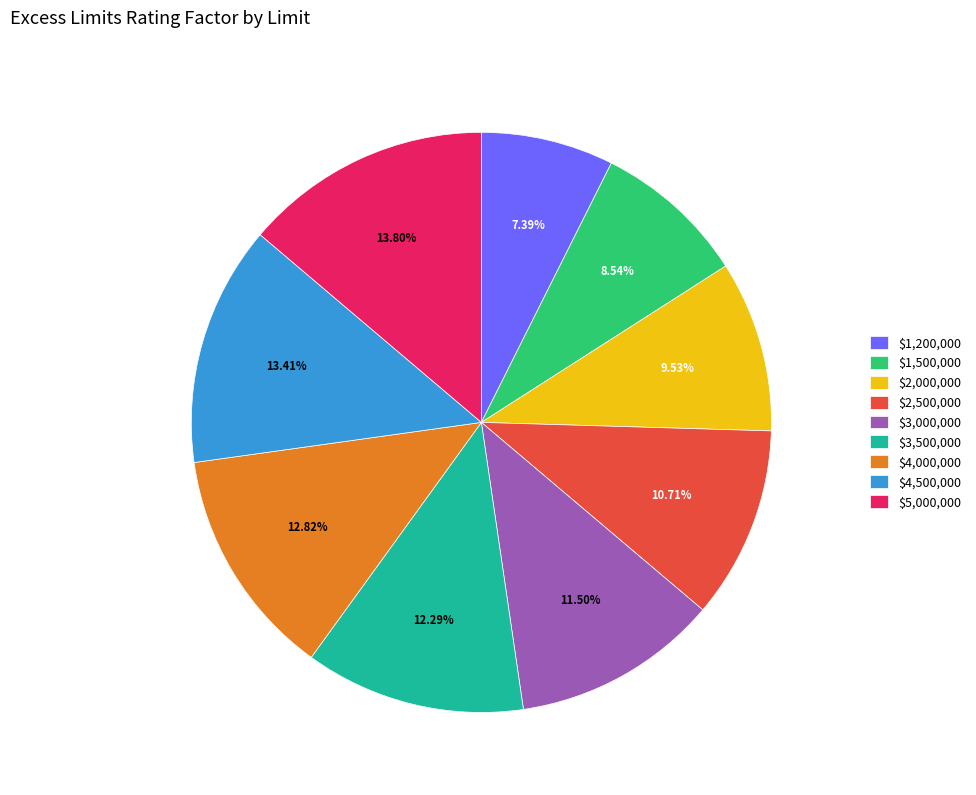

Is there any slice that represents more than half of the pie?

No